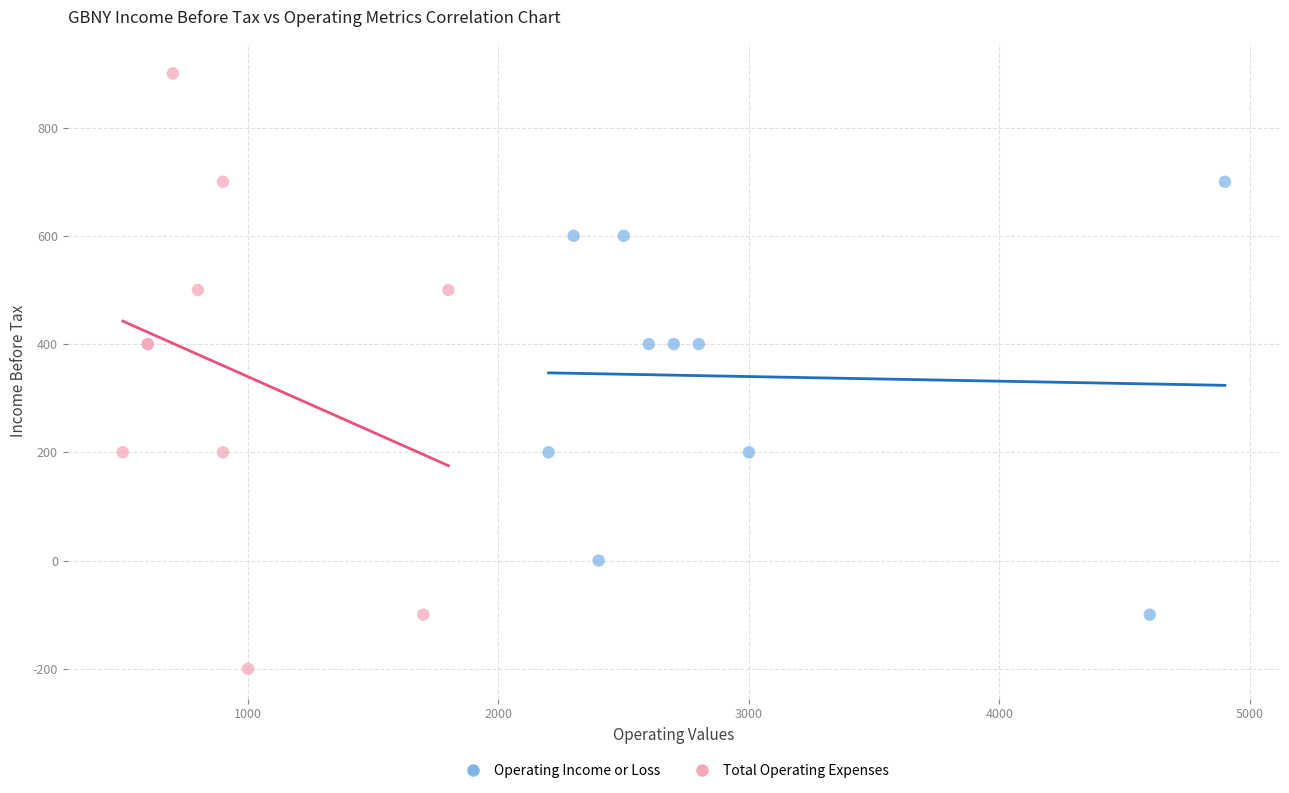

Which series has the widest spread of Y values?

Total Operating Expenses